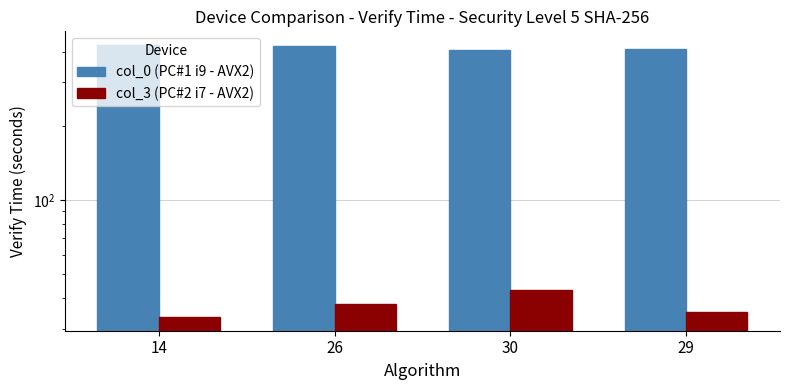

How many groups of bars are there?

4